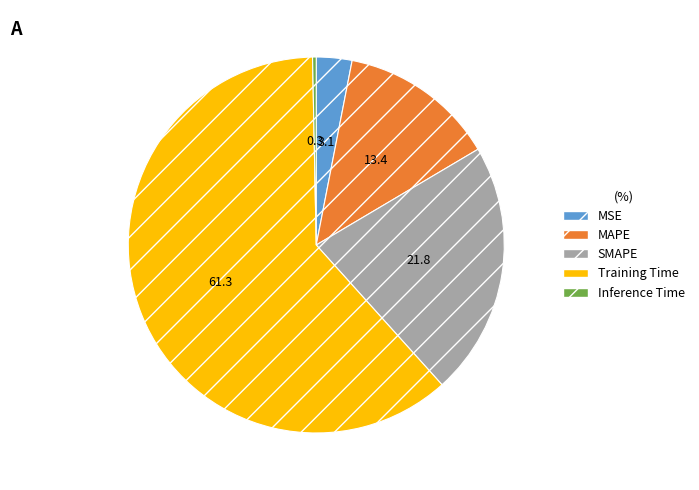

True or false: Inference Time accounts for 0% of the total.

True